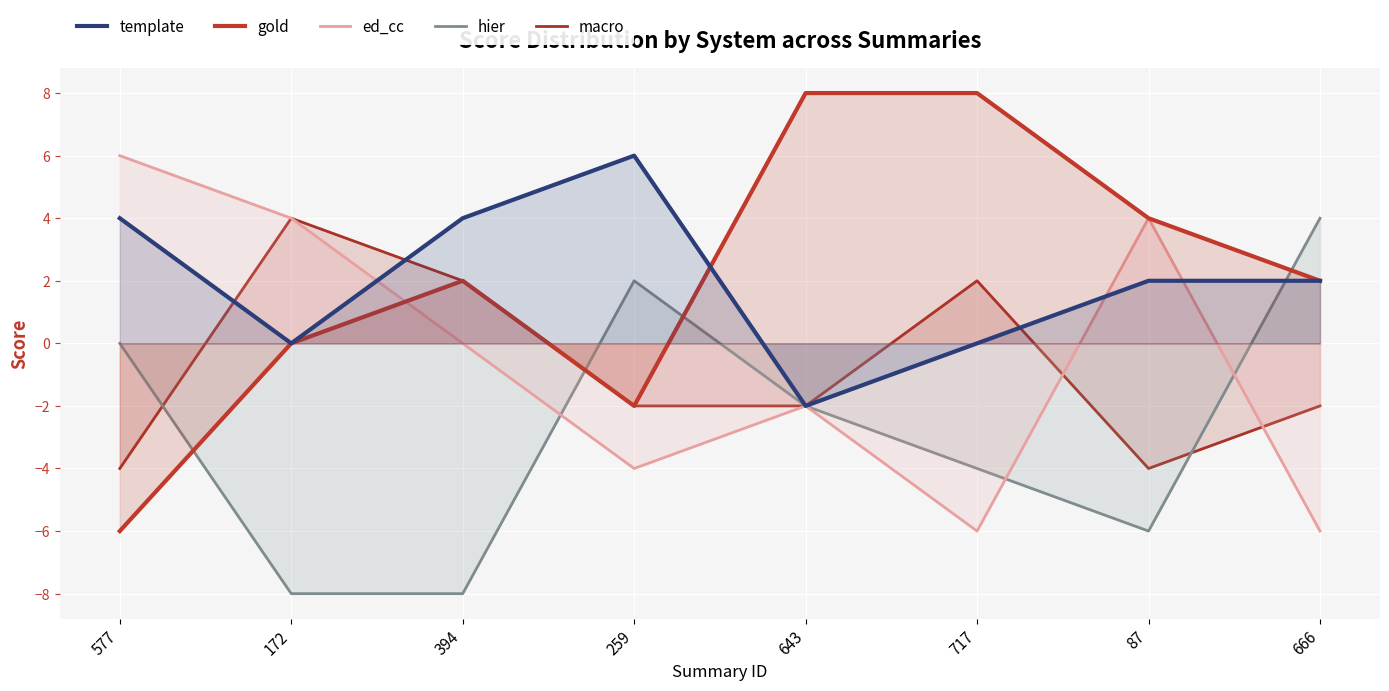

Which series has the widest spread of values?

gold